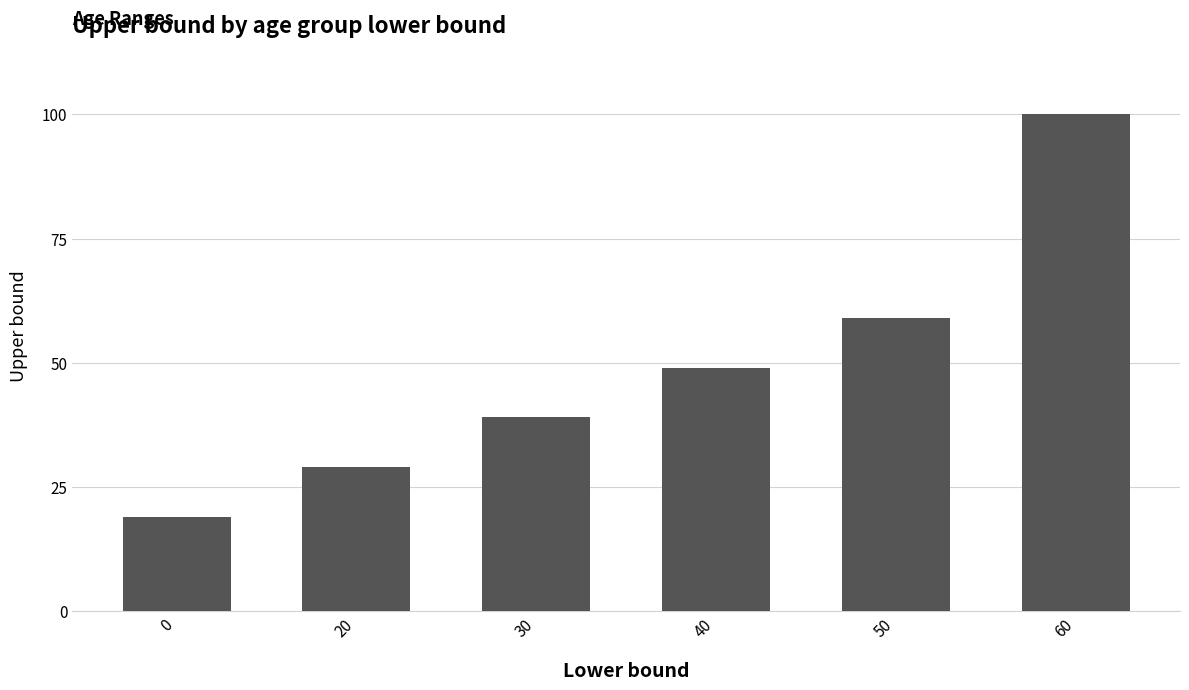

Rank the categories by value from highest to lowest.

60, 50, 40, 30, 20, 0